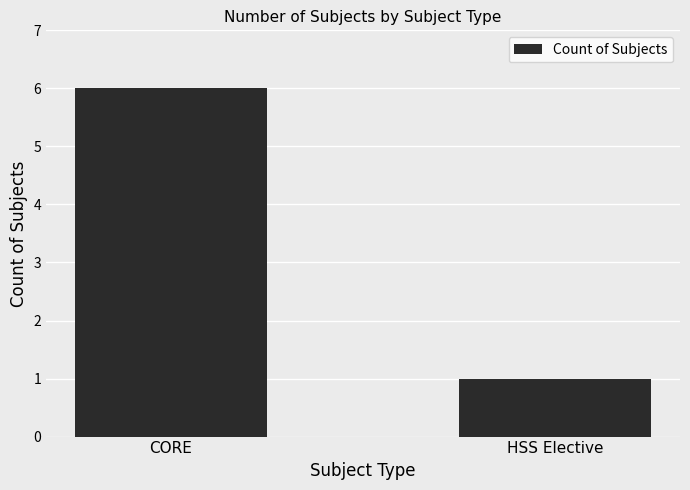

List the labels in order of value, smallest first.

HSS Elective, CORE